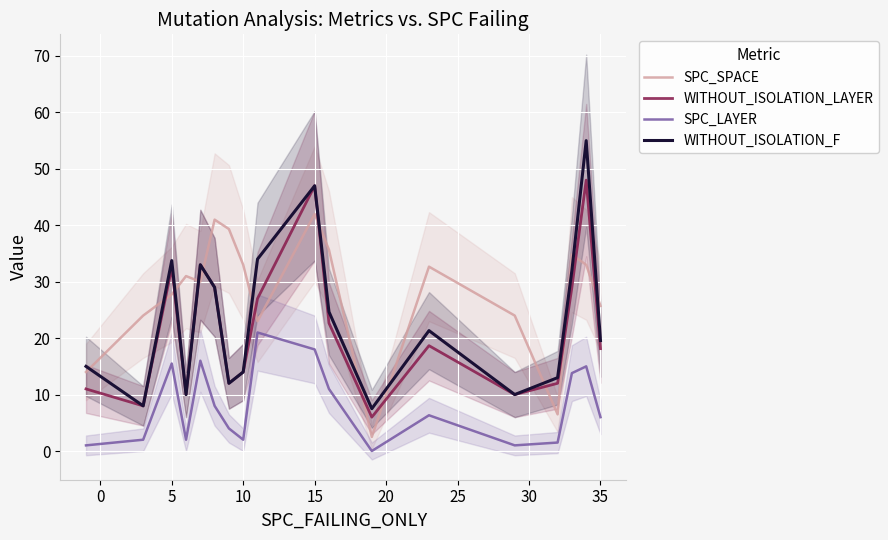

What is the minimum value for WITHOUT_ISOLATION_LAYER?

6.0